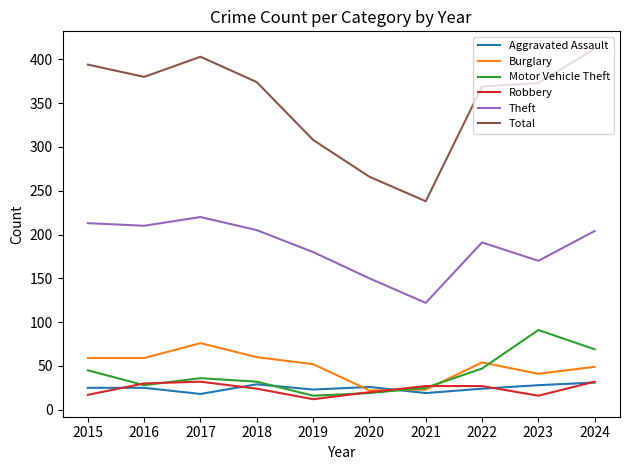

What is the smallest value displayed?

12